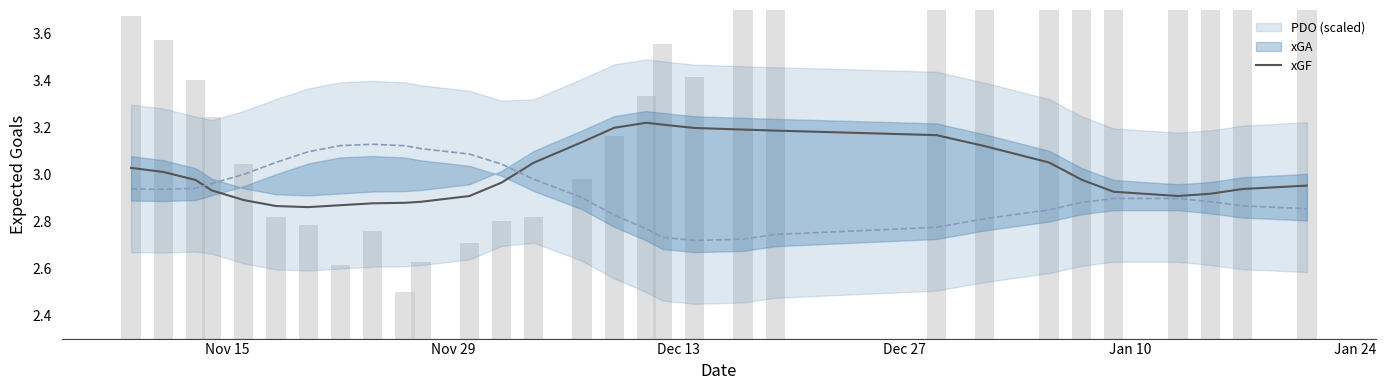

What is the smallest value displayed?

2.5